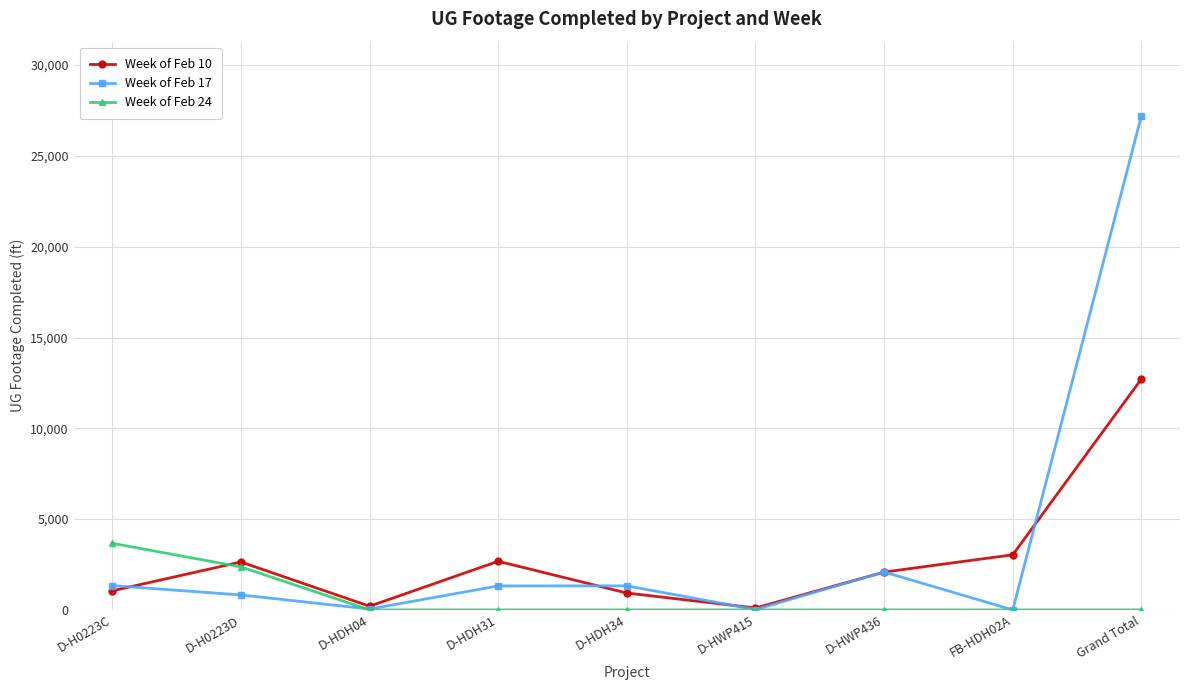

What is the difference between the maximum and minimum values in the Week of Feb 17 series?

27211